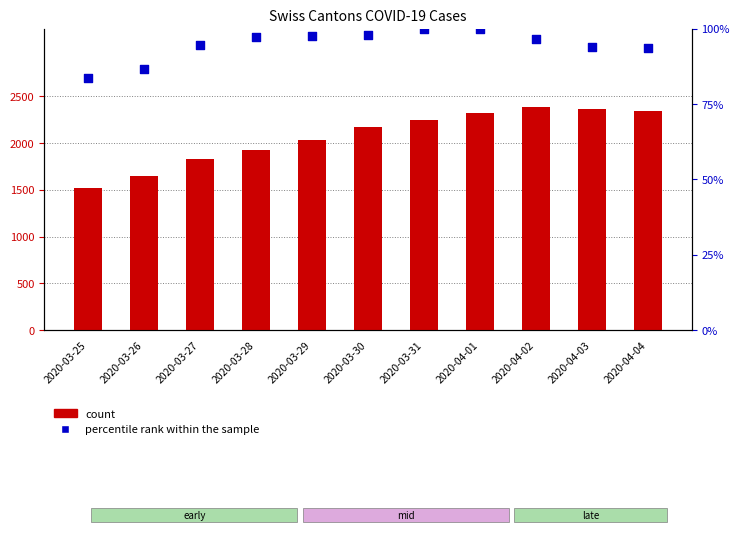

Which series has the largest total across all categories?

count